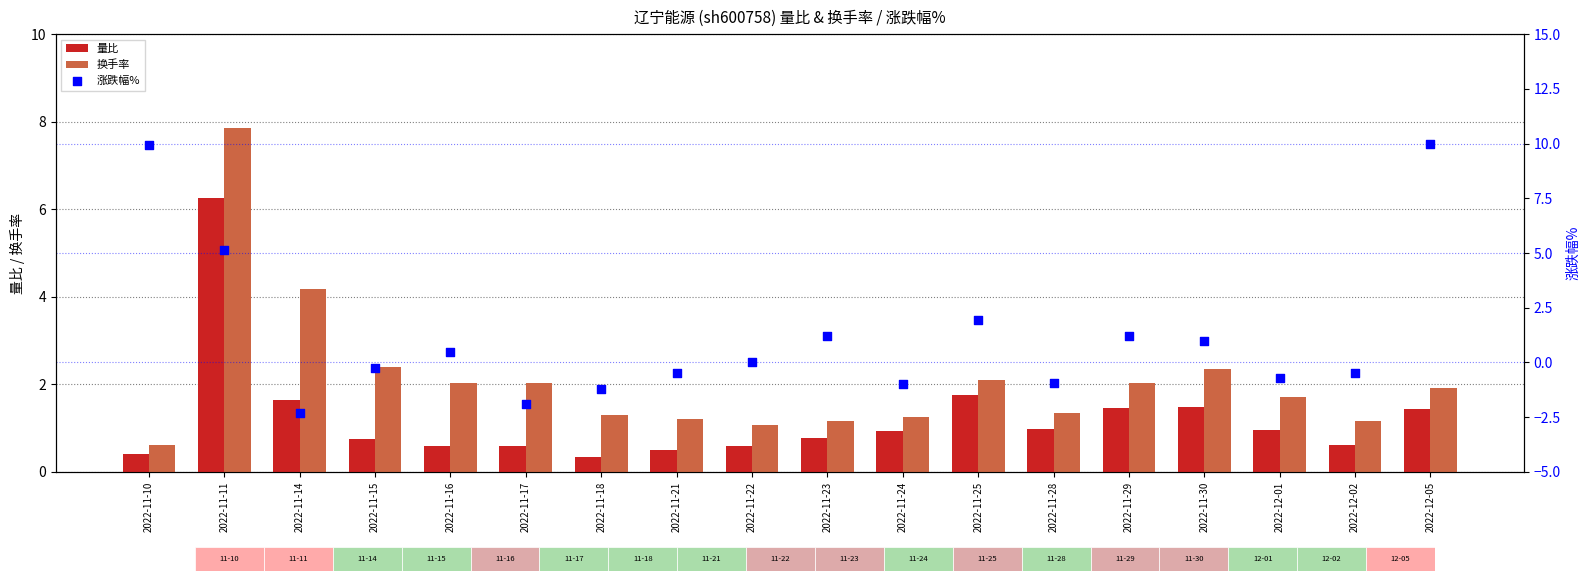

Which series contains the lowest Y value?

涨跌幅%